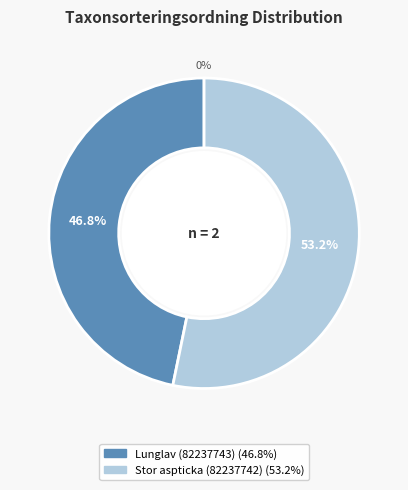

Which slice is the largest?

Stor aspticka (82237742)